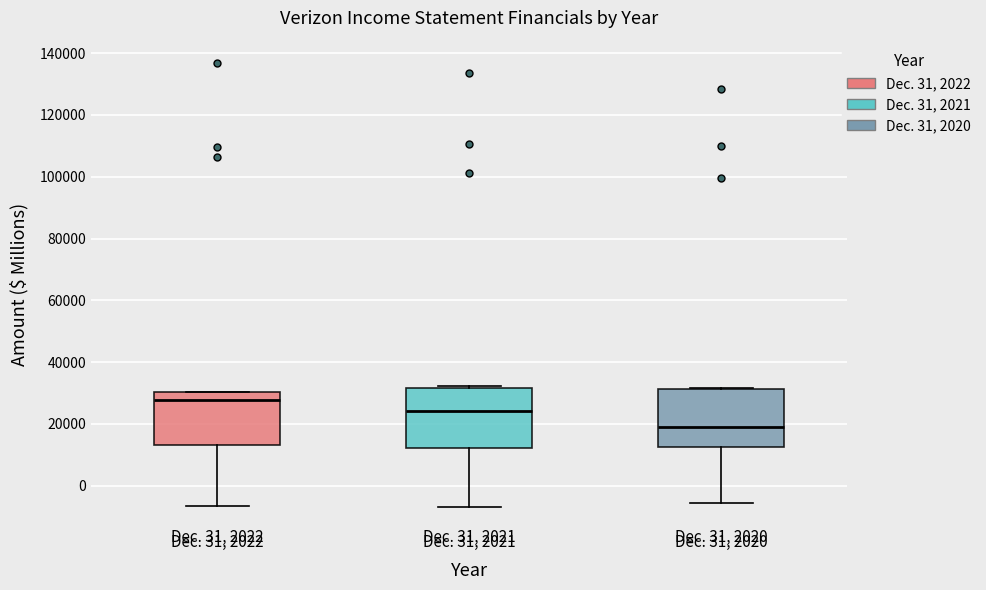

Which box has the highest median line?

Dec. 31, 2022